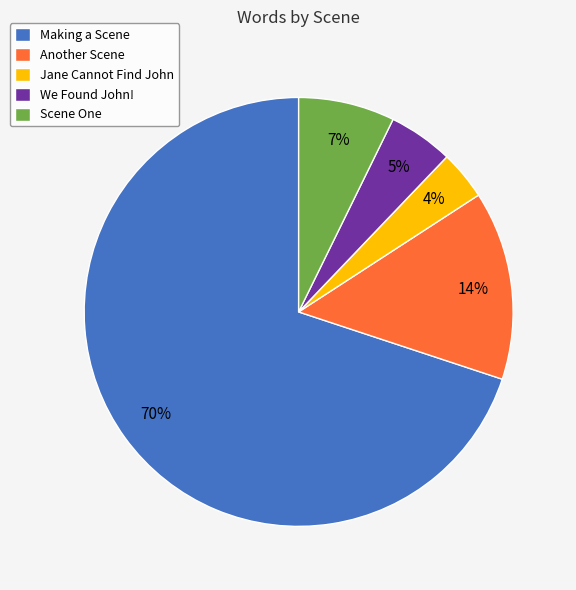

To the nearest percent, what is the difference between the We Found John! and Another Scene slice percentages?

9%